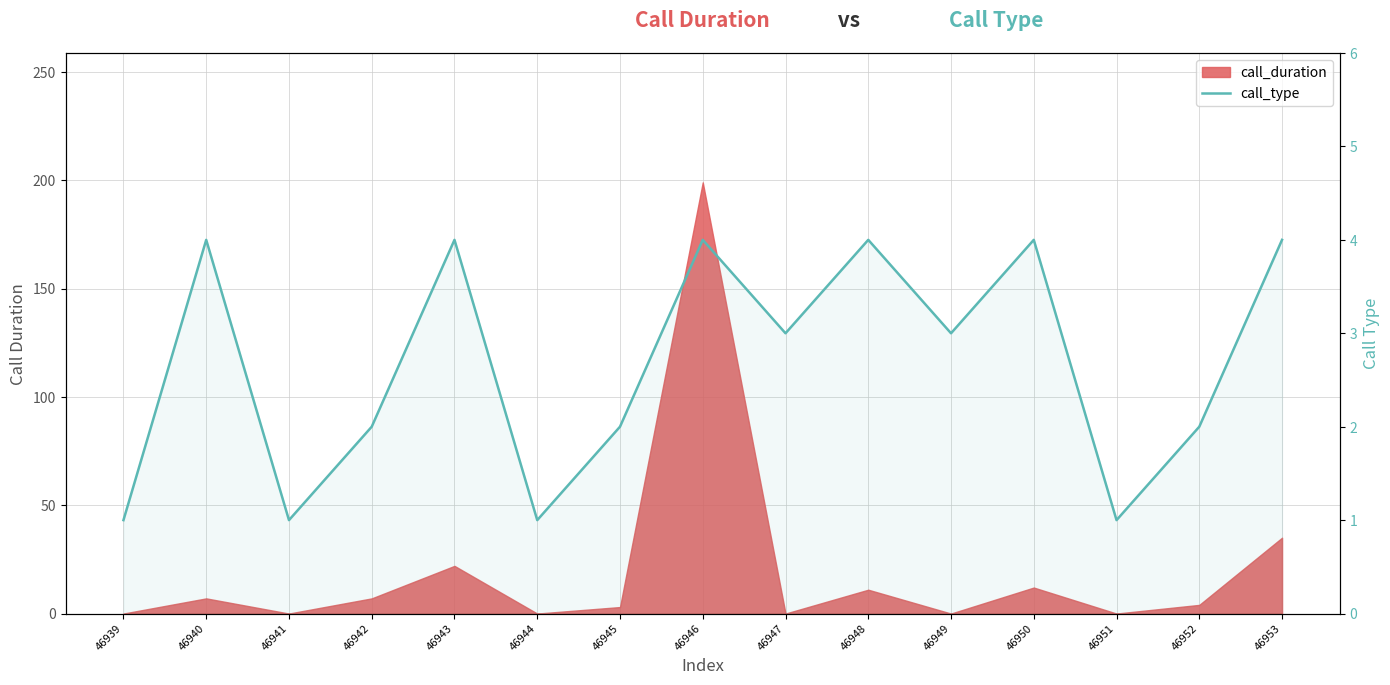

What is the average value?

3